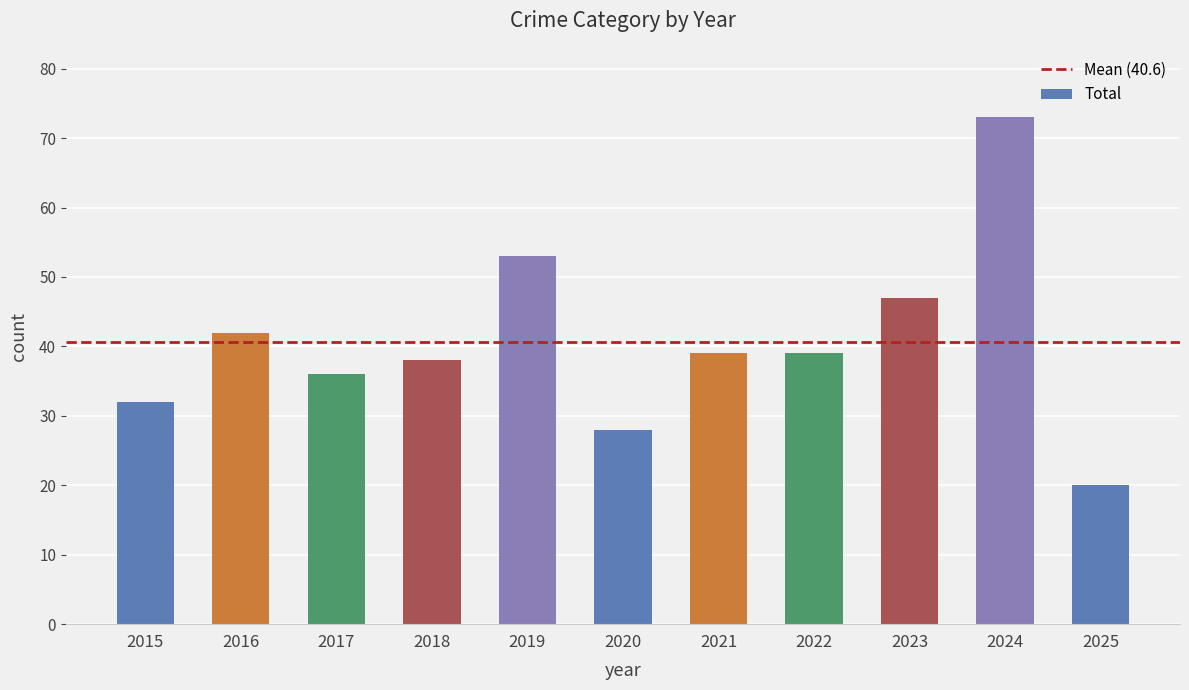

The chart shows a value of 73 at 2024. True or false?

True